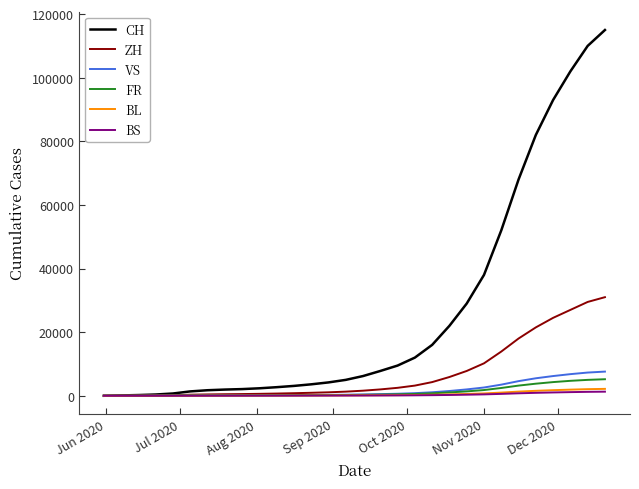

Which series has the widest spread of values?

CH